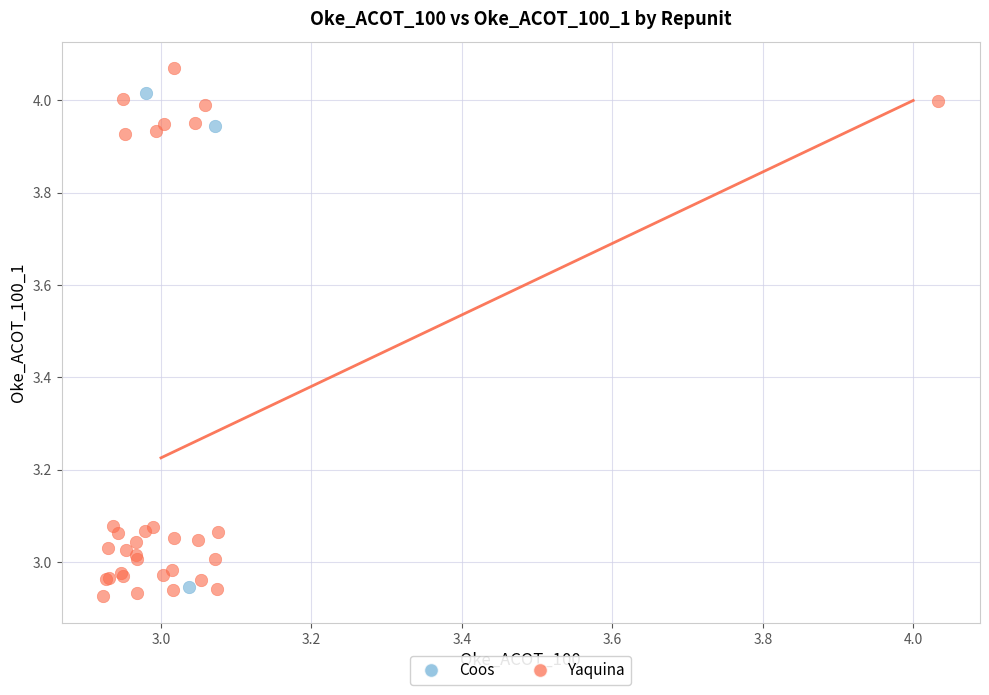

Which series has the widest spread of Y values?

Yaquina